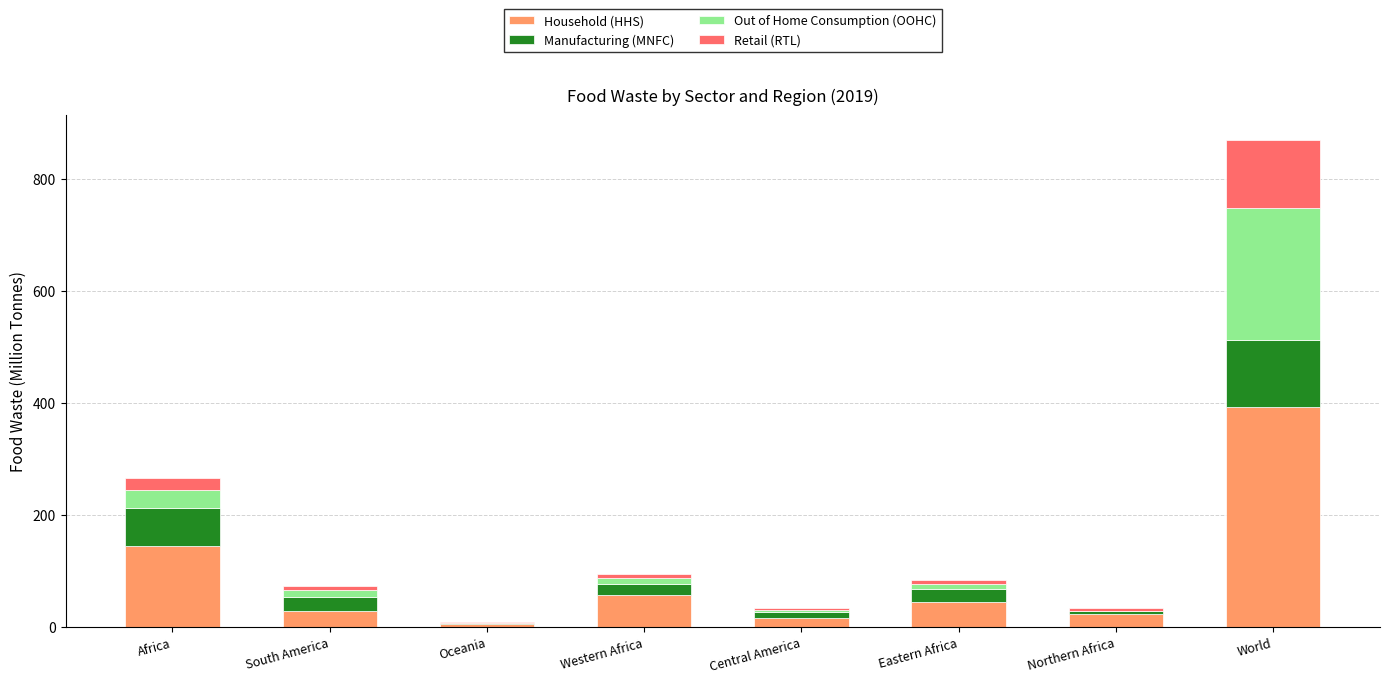

At which category is the sum across all series the highest?

World